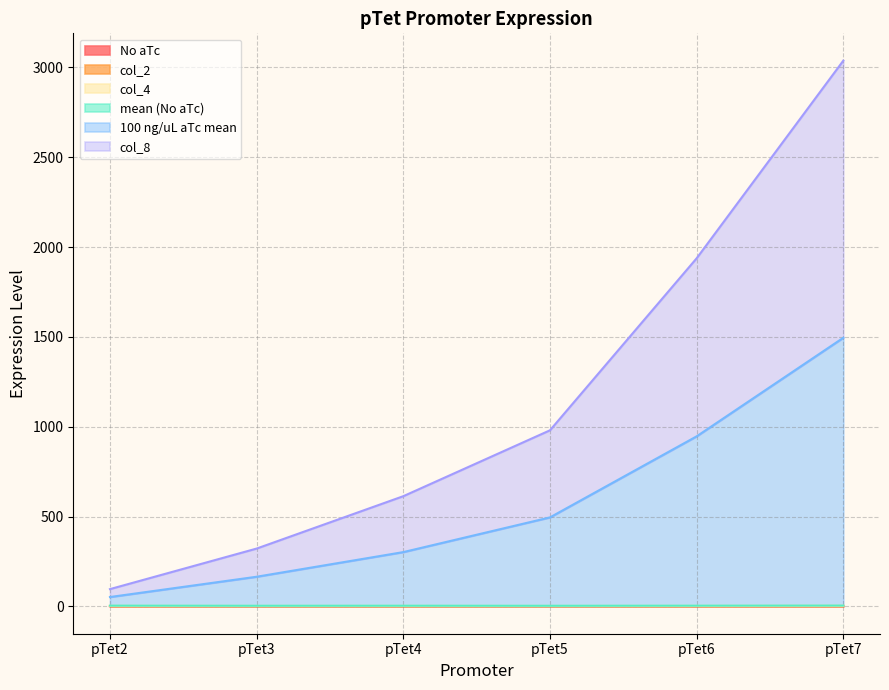

In mean (No aTc), how many points are lower than both neighbors (excluding endpoints)?

2